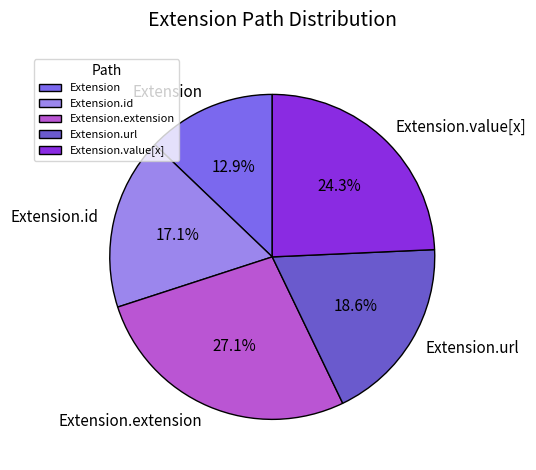

To the nearest percent, what is the average slice percentage?

20%